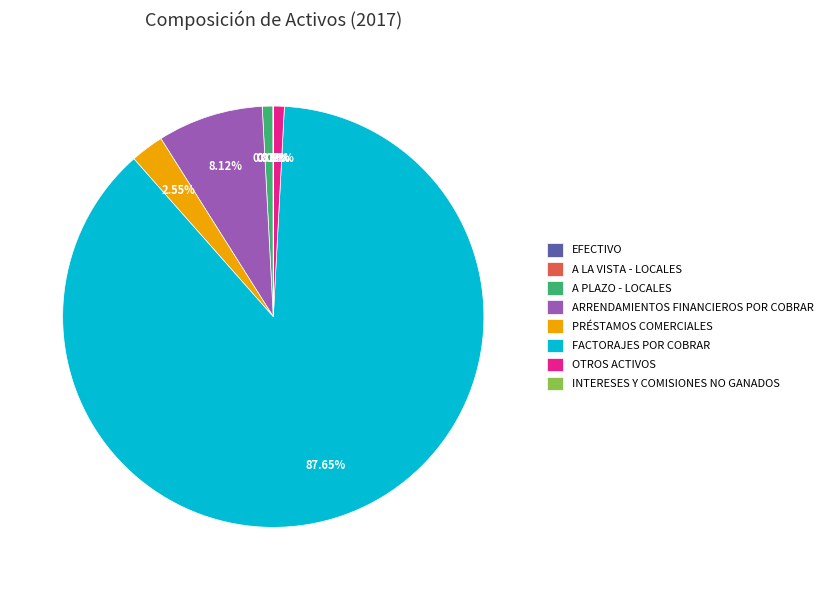

What is the largest slice in the pie chart?

FACTORAJES POR COBRAR